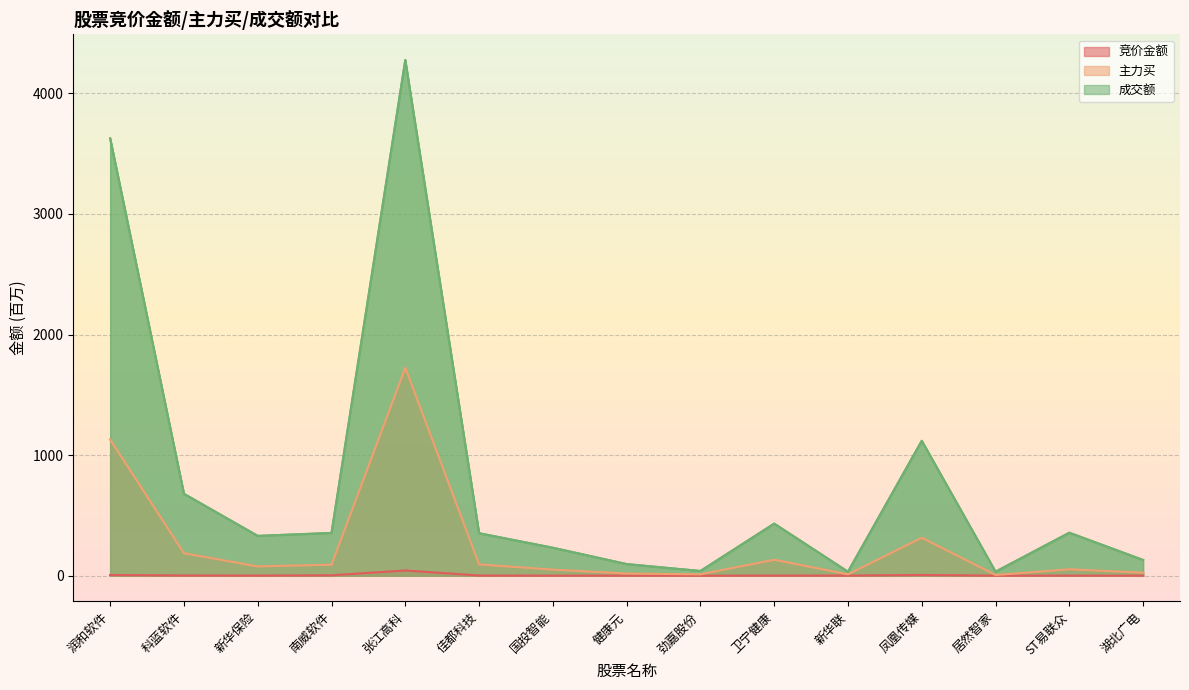

Does the chart display data point markers on the line(s)?

No